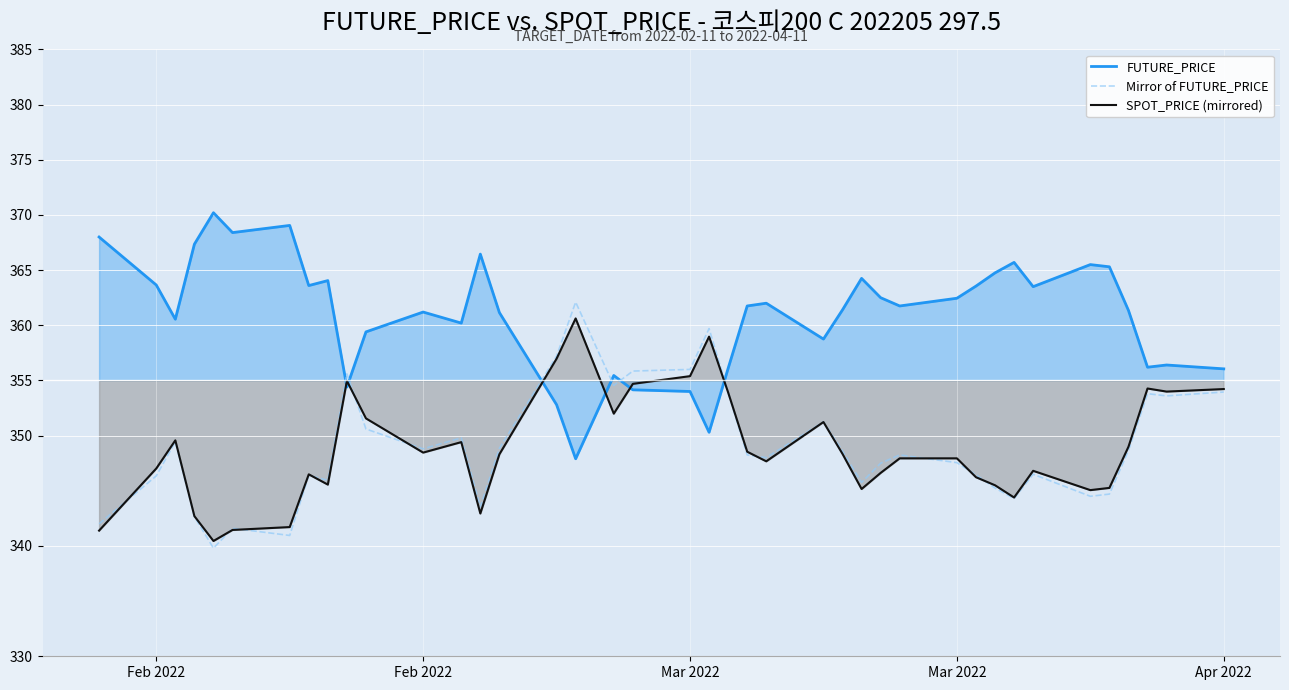

At how many categories does at least one series exceed 365?

9